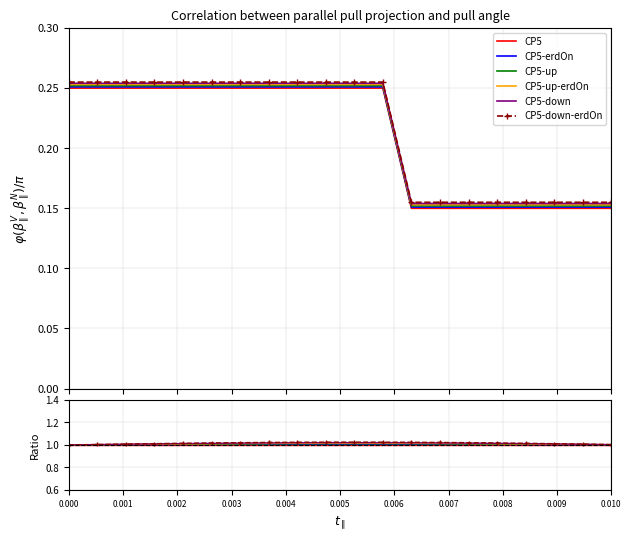

Is it true that CP5-up-erdOn equals 1.0 at 0.001?

True